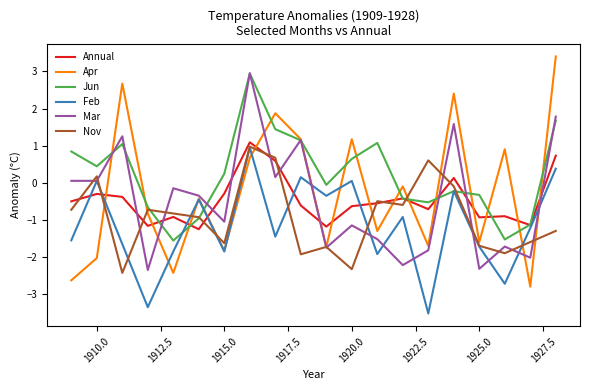

What is the lowest value of the Jun series?

-1.6